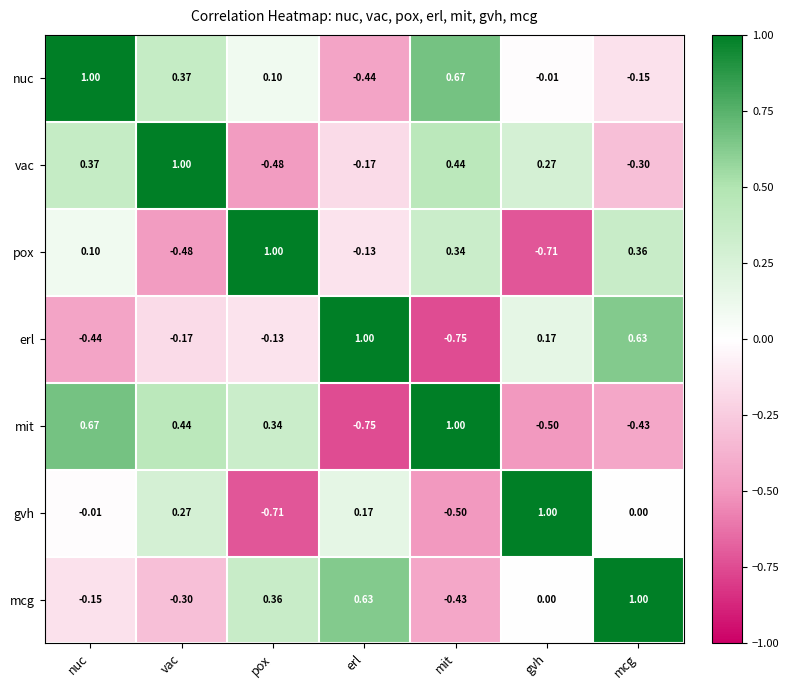

Where is erl nearest to the value 0?

pox